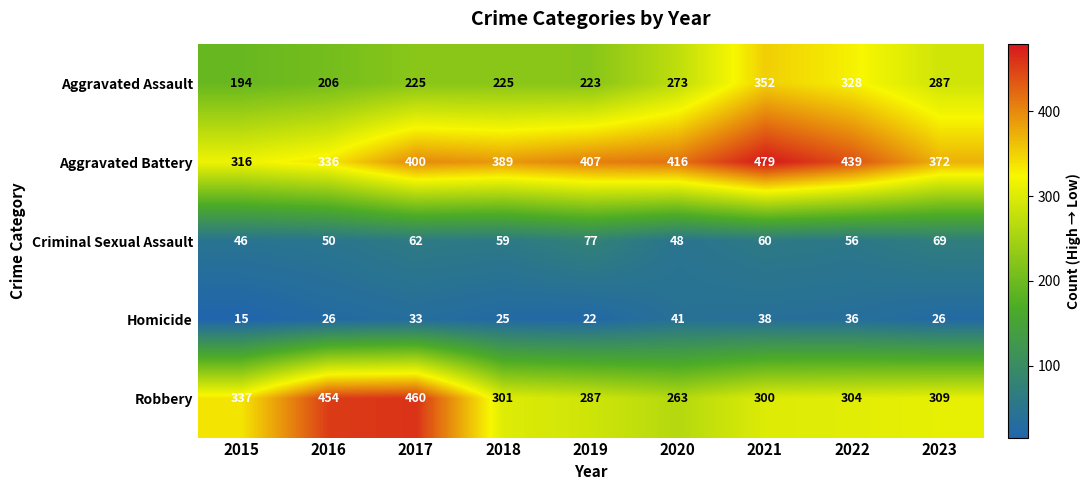

Which series has the largest range (max minus min)?

Robbery